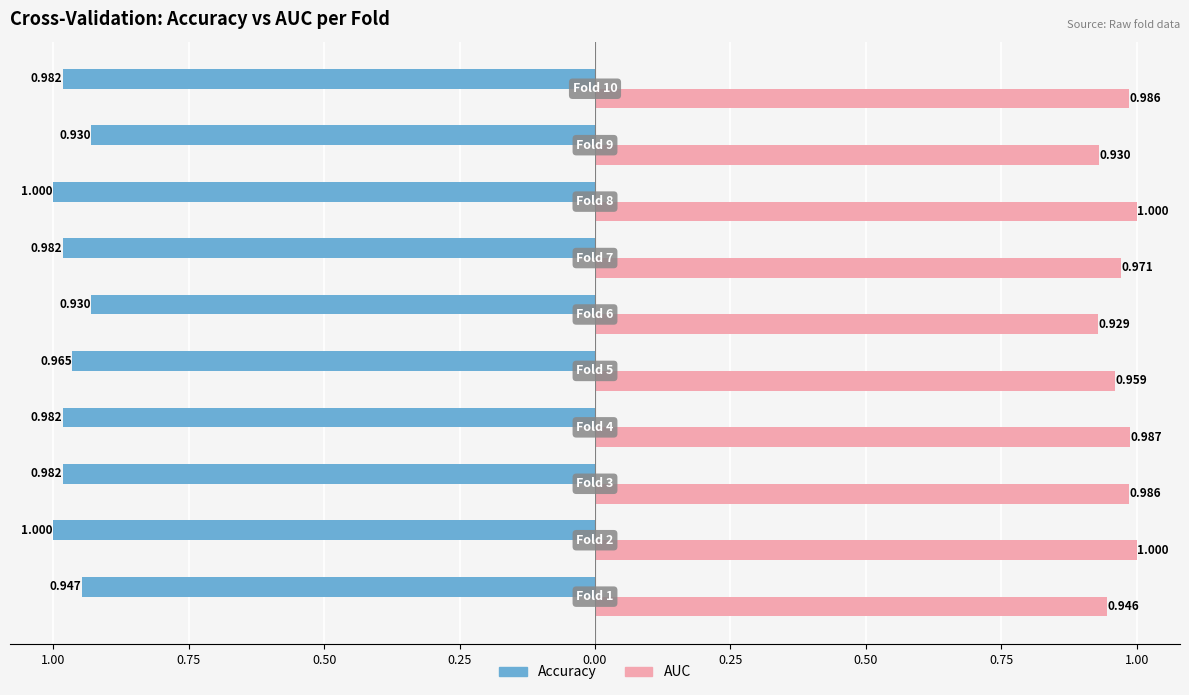

What is the maximum value shown in the chart?

1.0